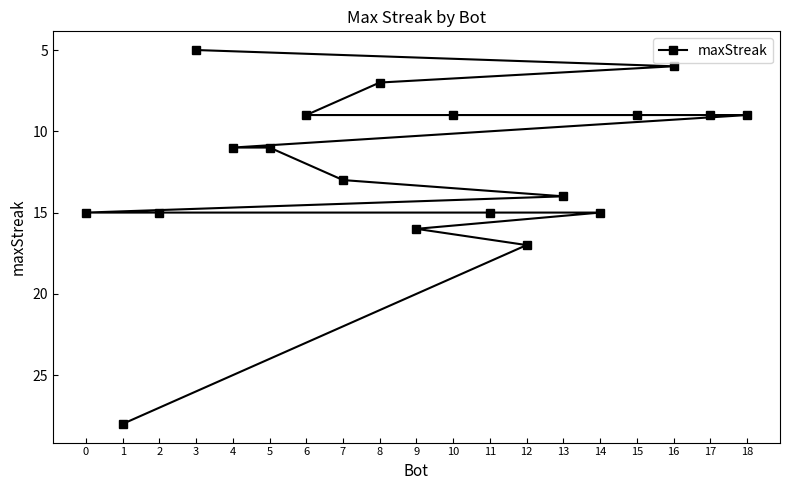

The chart shows a value of 12 at 18. True or false?

False